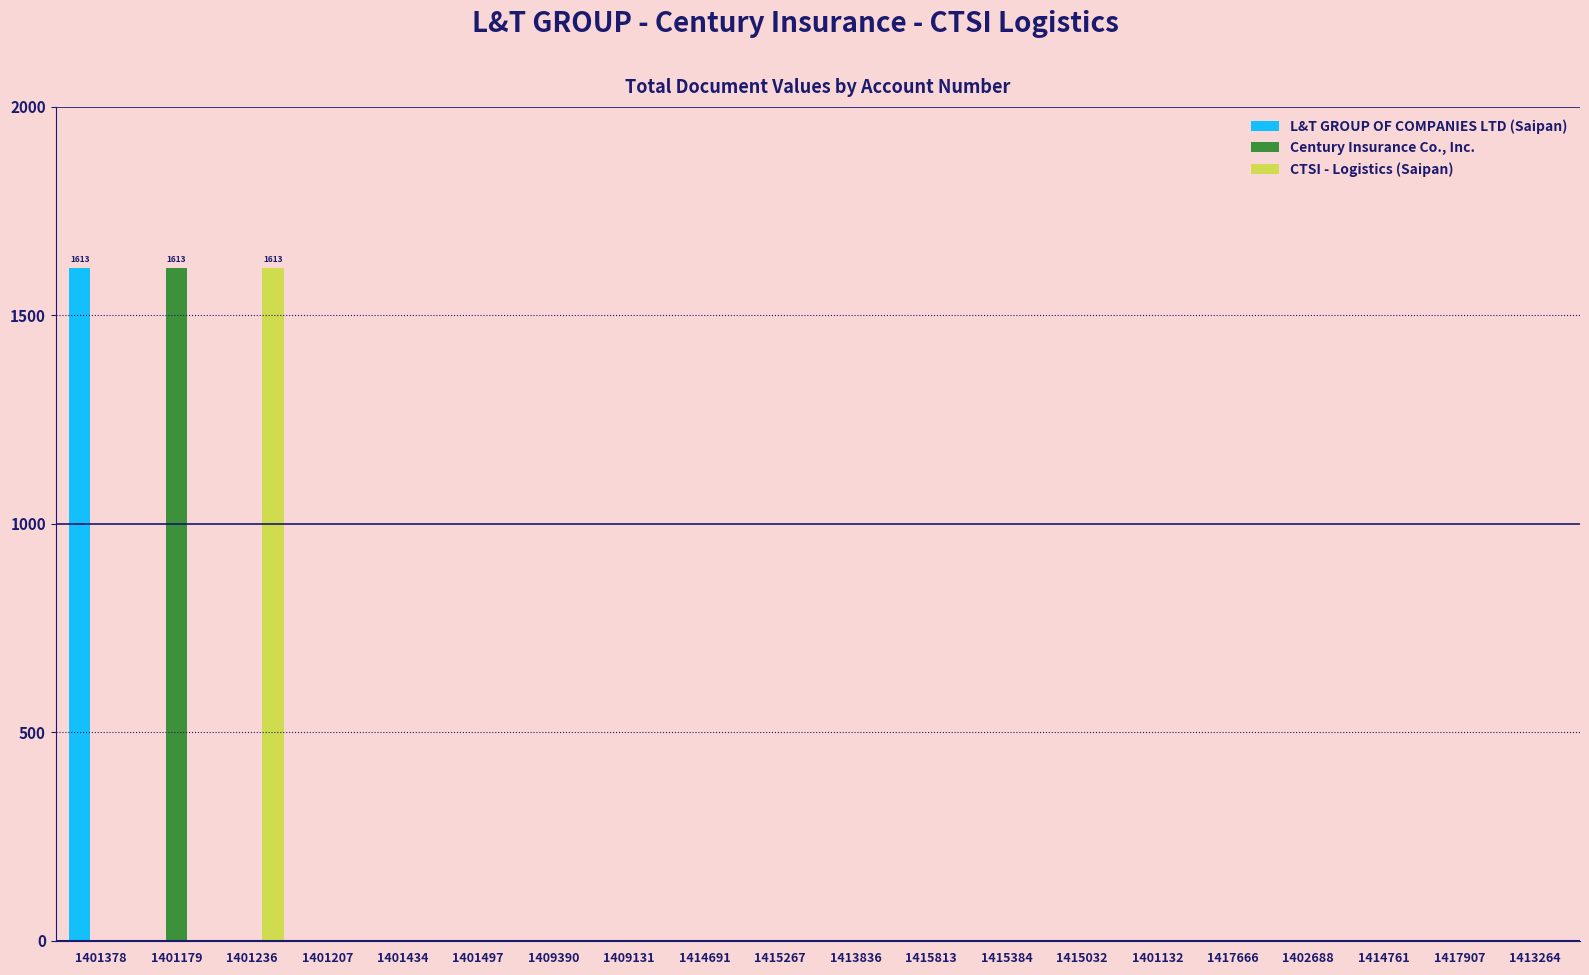

What is the total value across all series at 1401236?

1613